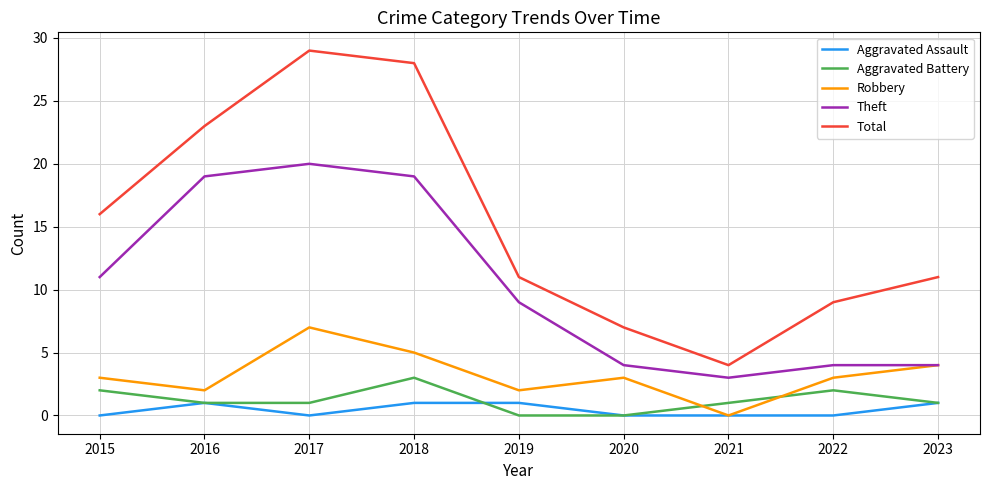

At which label does Theft reach its minimum?

2021